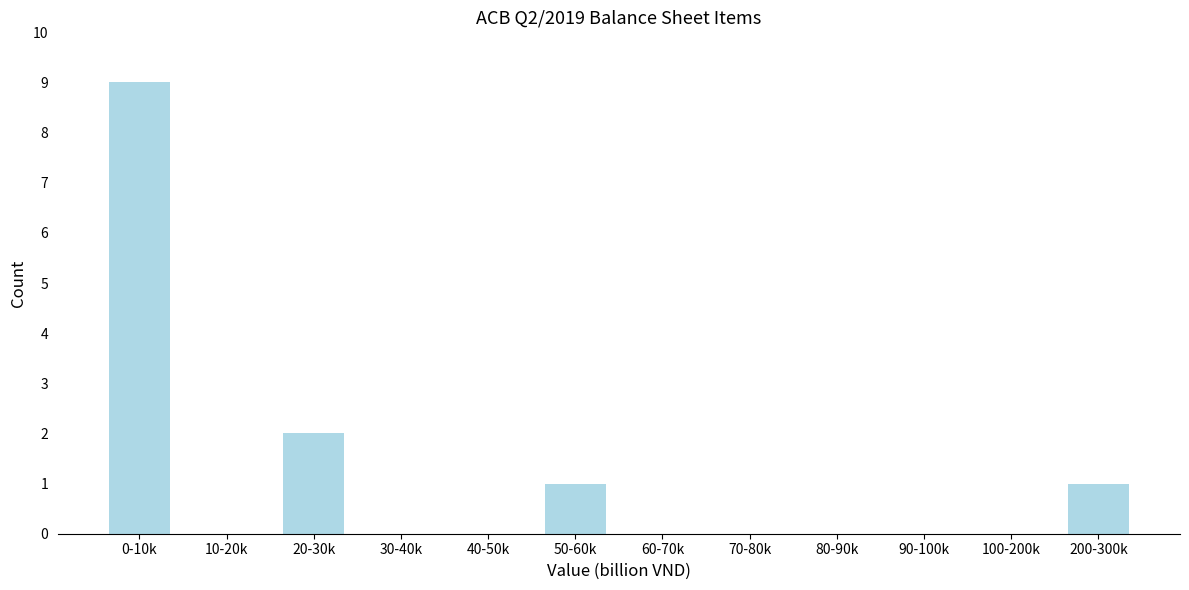

Reading right to left, what are all the values shown in this chart?

200-300k=1	100-200k=0	90-100k=0	80-90k=0	70-80k=0	60-70k=0	50-60k=1	40-50k=0	30-40k=0	20-30k=2	10-20k=0	0-10k=9